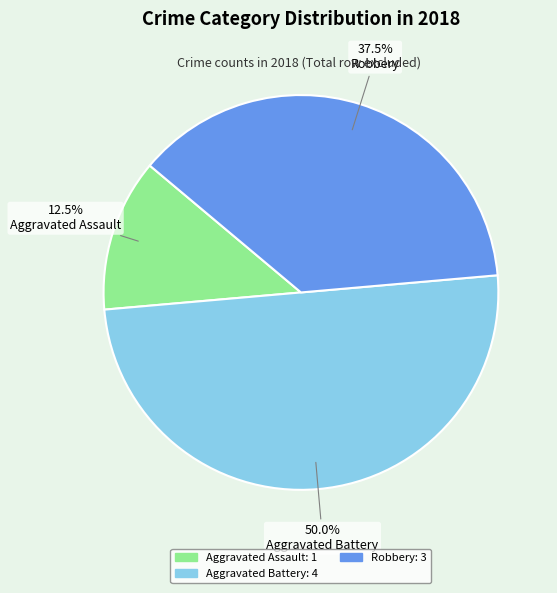

Is Aggravated Assault the majority of the pie?

No